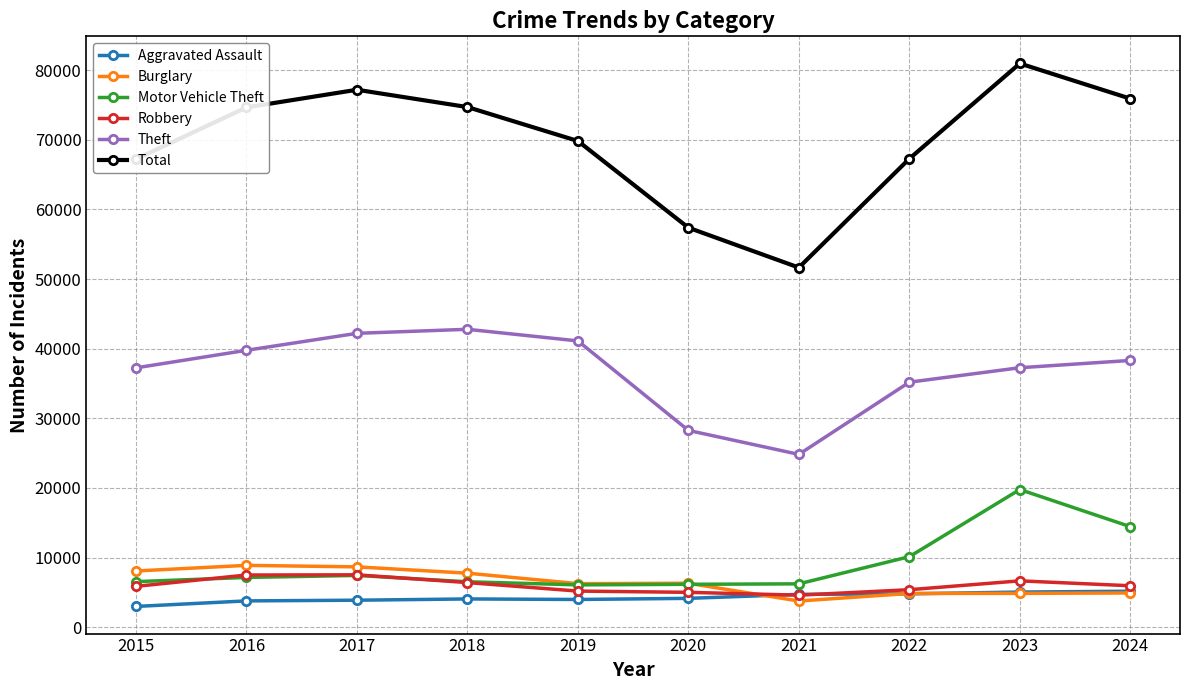

At which category does the chart reach its peak across all series?

2023